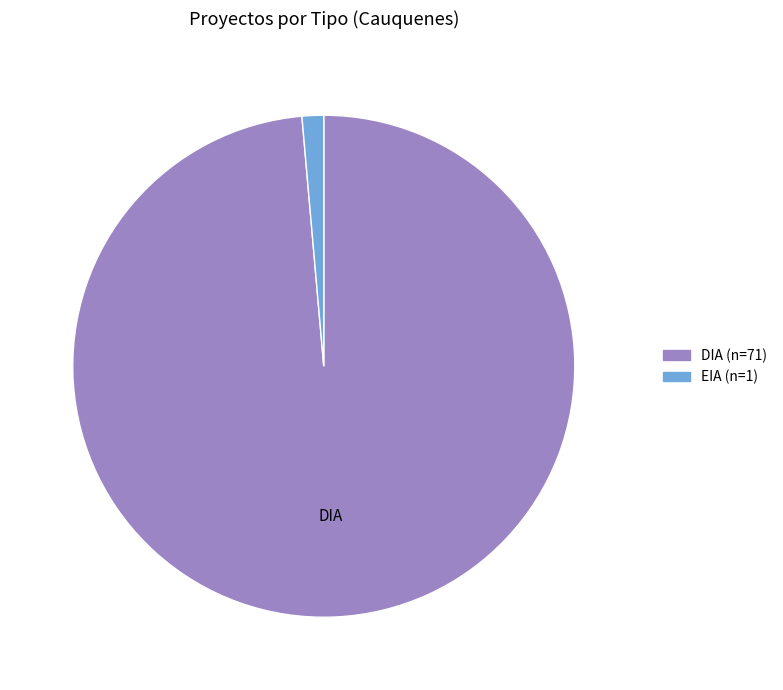

Is the sum of DIA and EIA greater than half?

Yes